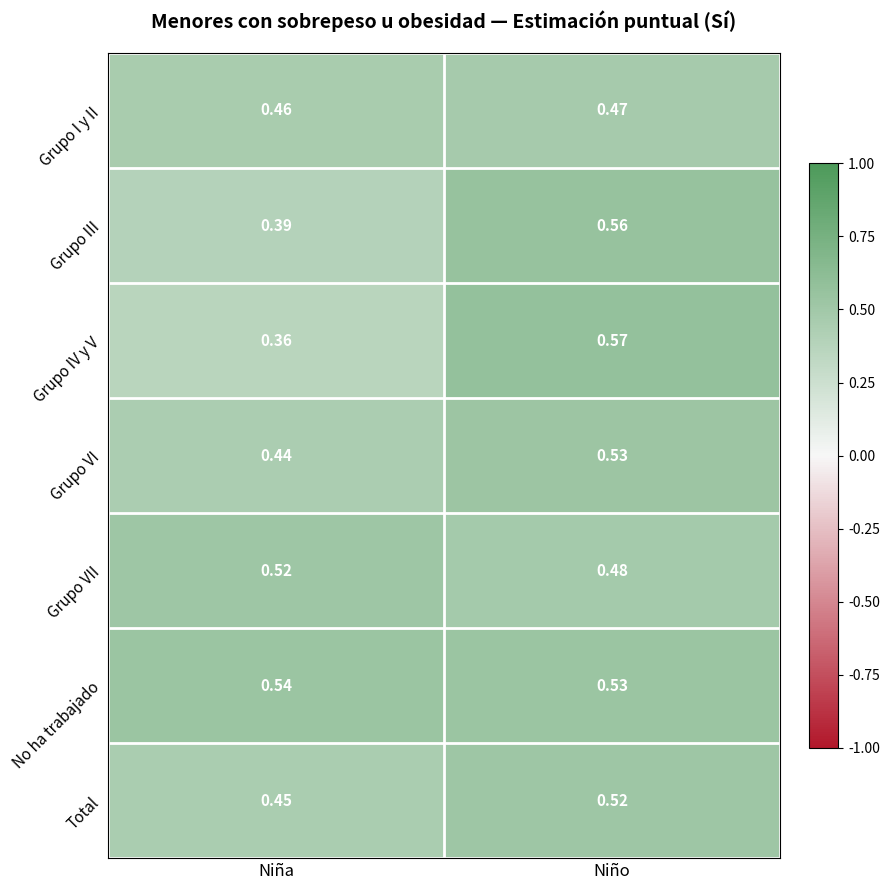

Which series has the largest range (max minus min)?

Grupo IV y V